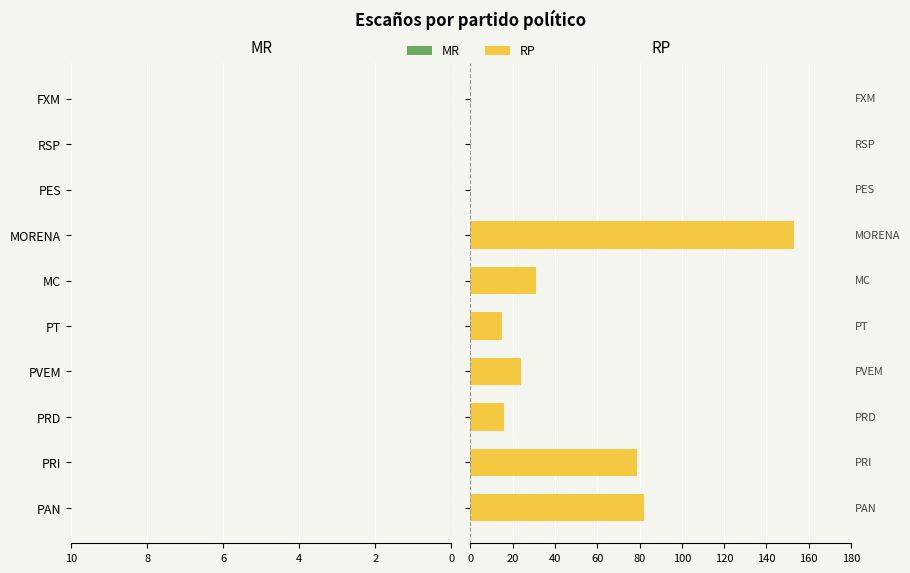

How many distinct data groups are displayed?

1